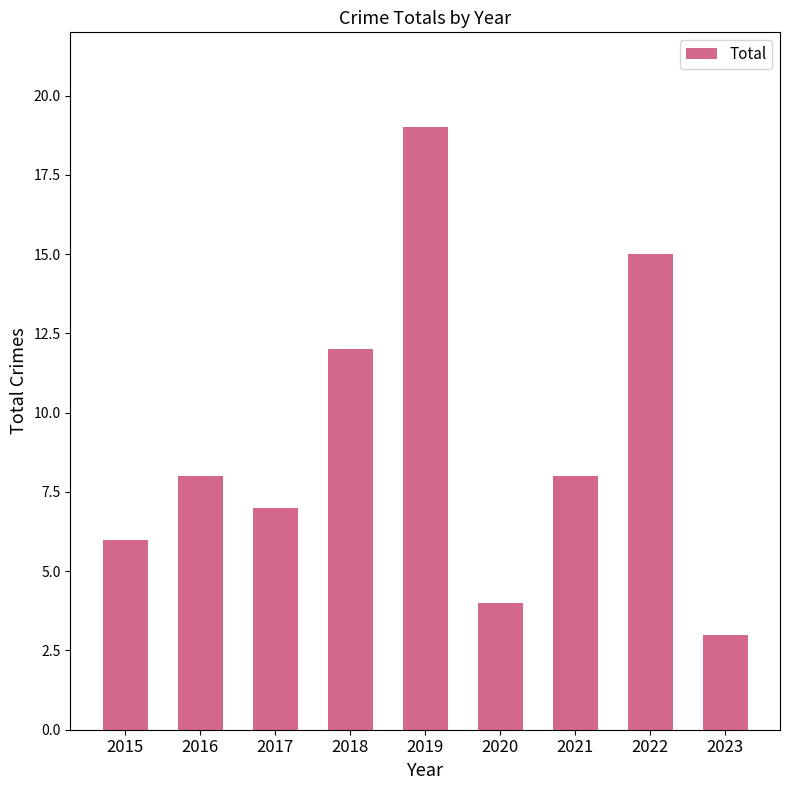

What is the difference between the values at 2020 and 2021?

4